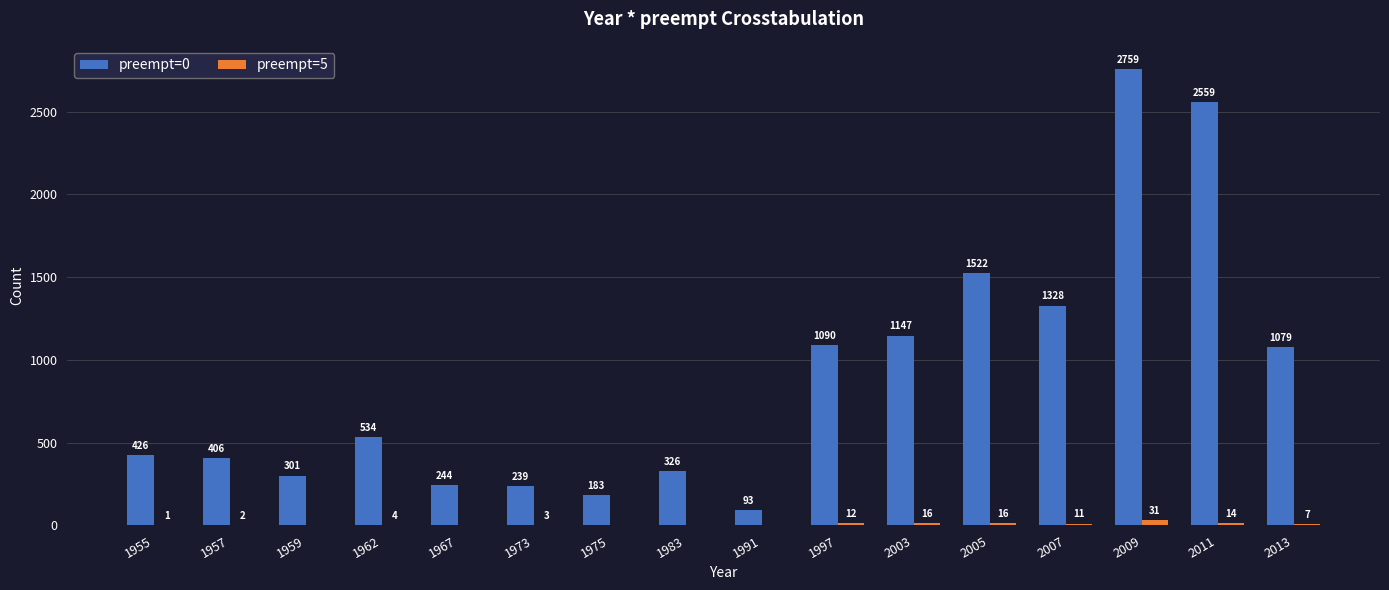

Does the chart contain stacked bars?

No